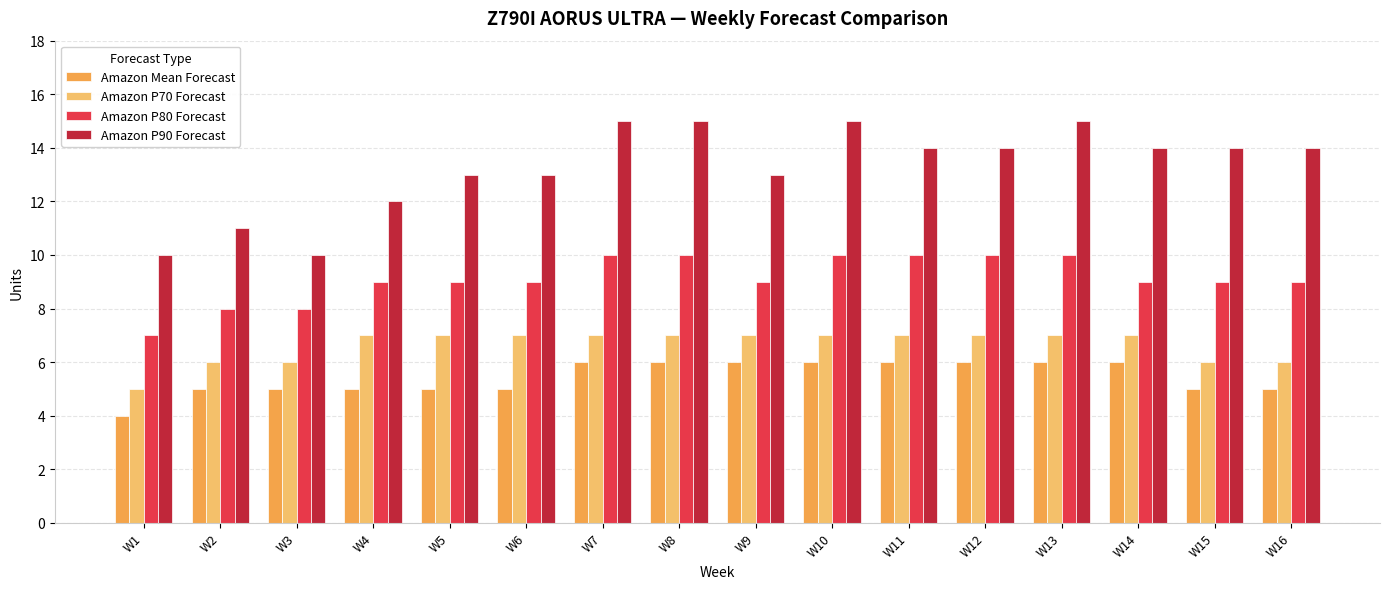

What is the value of the Amazon P90 Forecast bar at the 7th from the left?

15